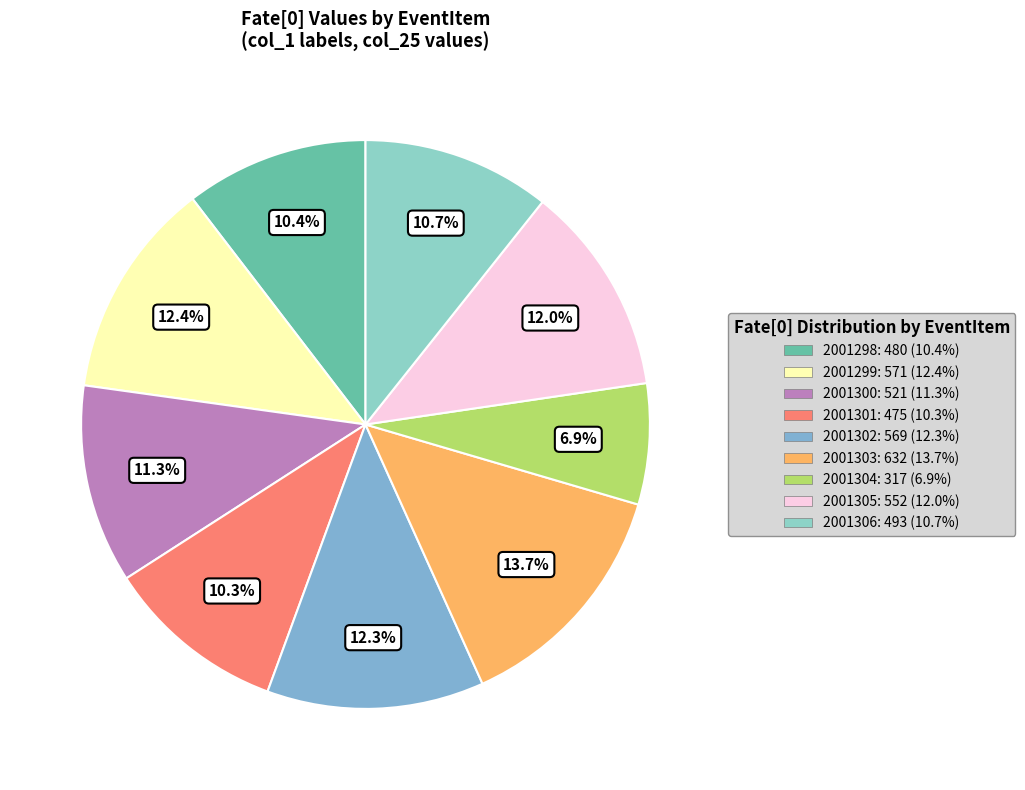

To the nearest percent, what portion does 2001302 represent?

12%